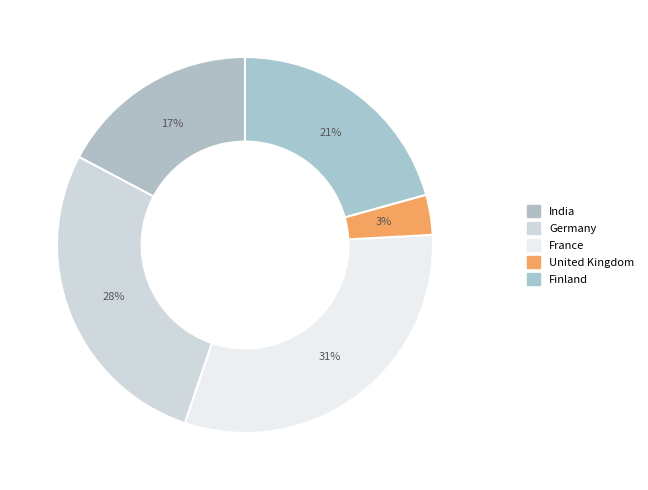

To the nearest percent, what is the average slice percentage?

20%